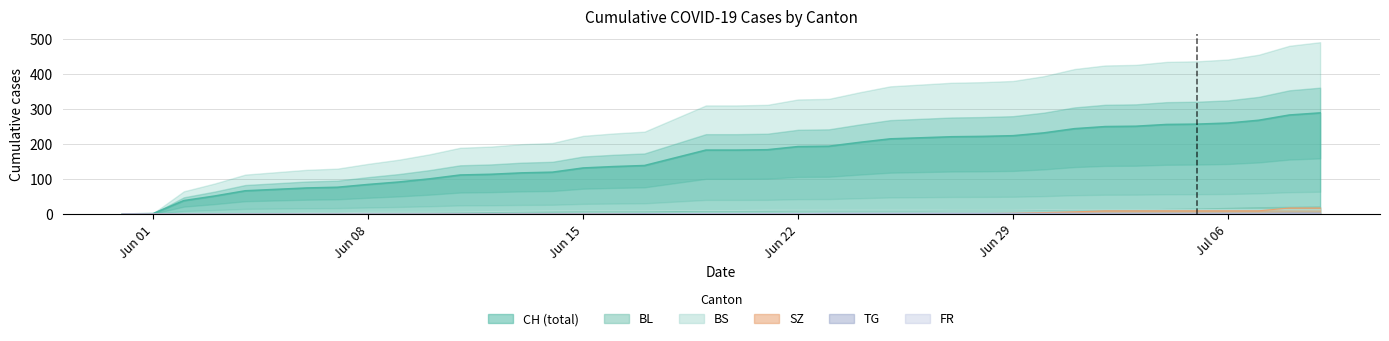

What is the label of the 26th point from the left?

2020-06-25